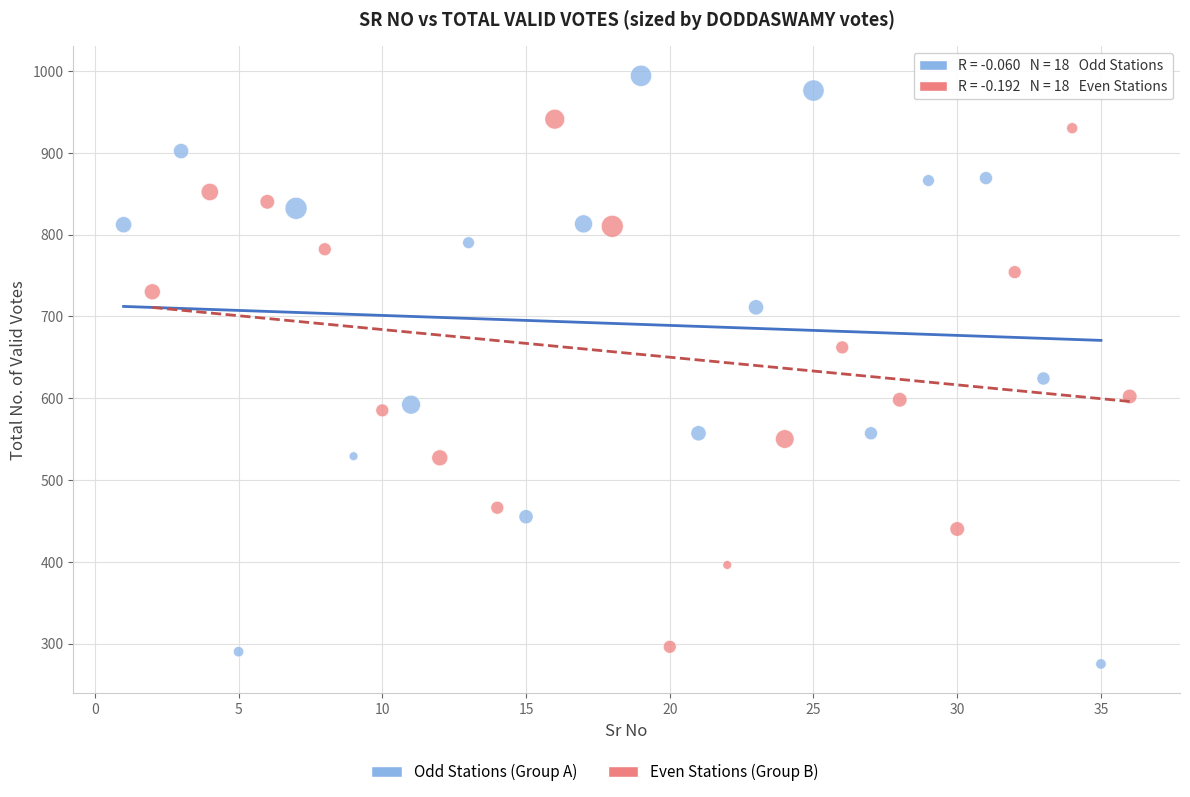

Which series reaches the maximum Y coordinate?

Odd Stations (Group A)